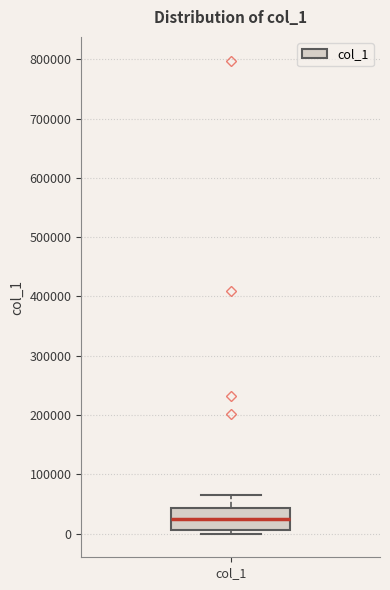

Where does the median line of the box for col_1 sit on the y-axis? The values are not printed on the chart, so give them approximately, as read against the axis.

20000